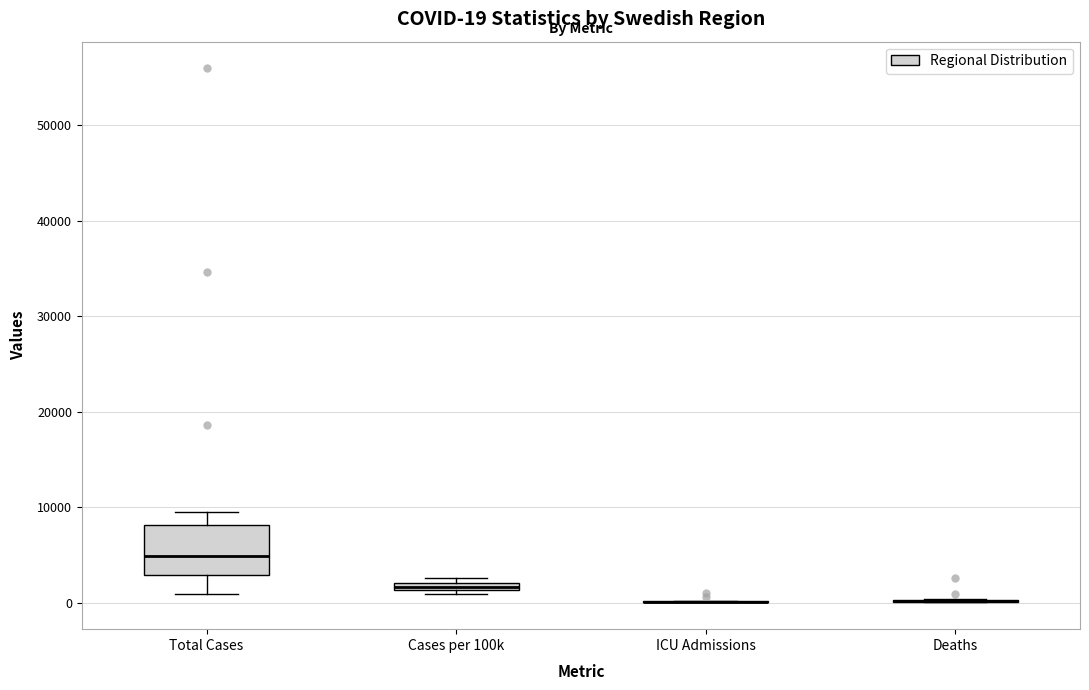

Which box is the tallest, from its lower edge to its upper edge?

Total Cases